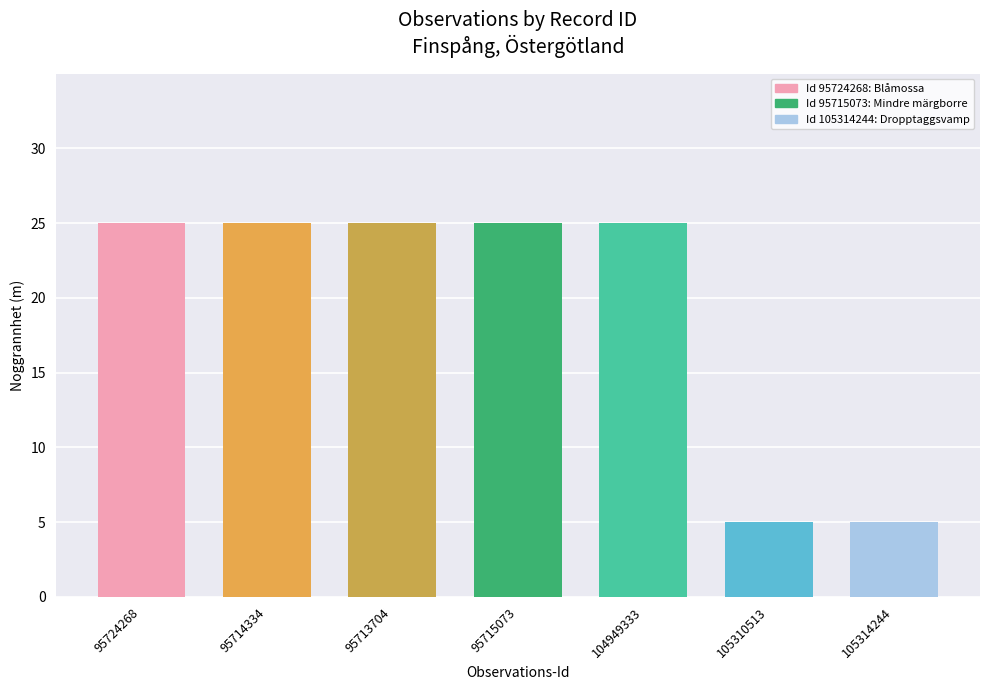

Which has a higher value, 105314244 or 95715073?

95715073